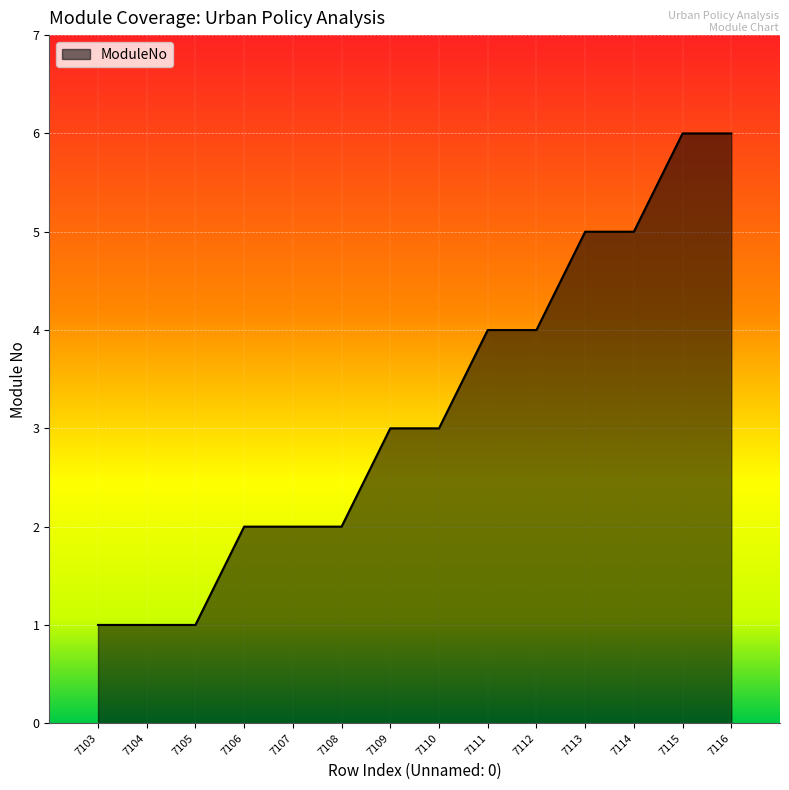

Reading left to right, extract all data points from this chart.

1	1	1	2	2	2	3	3	4	4	5	5	6	6